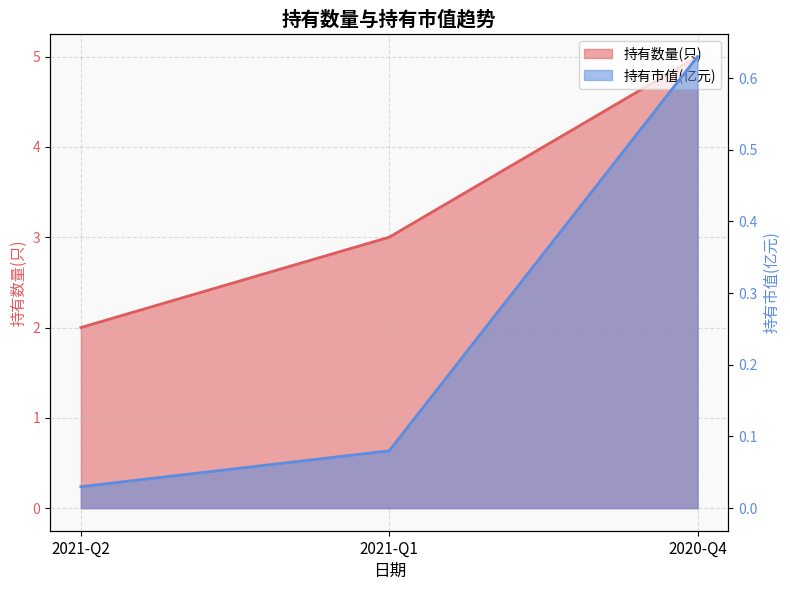

Reading right to left, transcribe all the data shown in this chart.

持有数量(只): 5.0	3.0	2.0
持有市值(亿元): 0.6	0.1	0.0